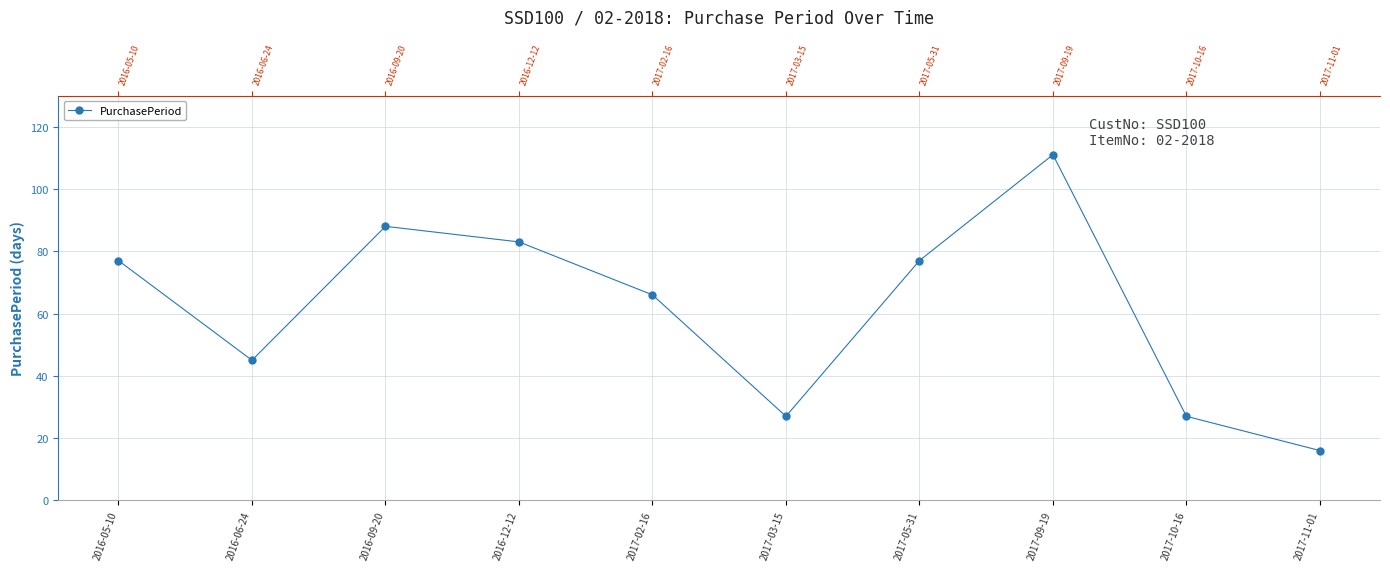

Approximately how many times larger is the value at 2016-09-20 compared to 2016-05-10?

1.1